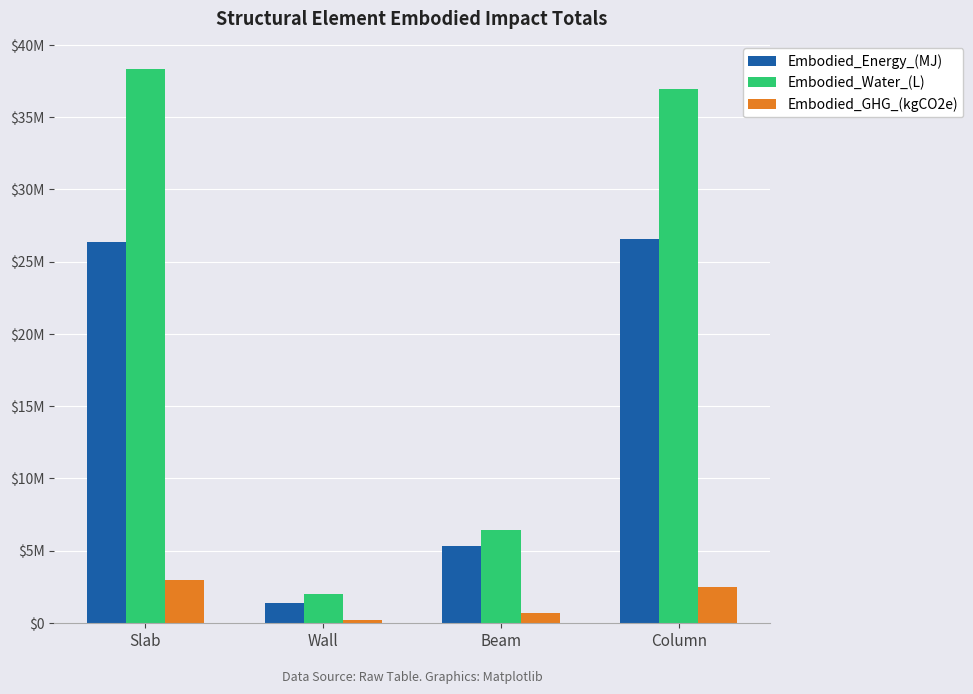

Between Beam and Column, which series saw the biggest shift?

Embodied_Water_(L)